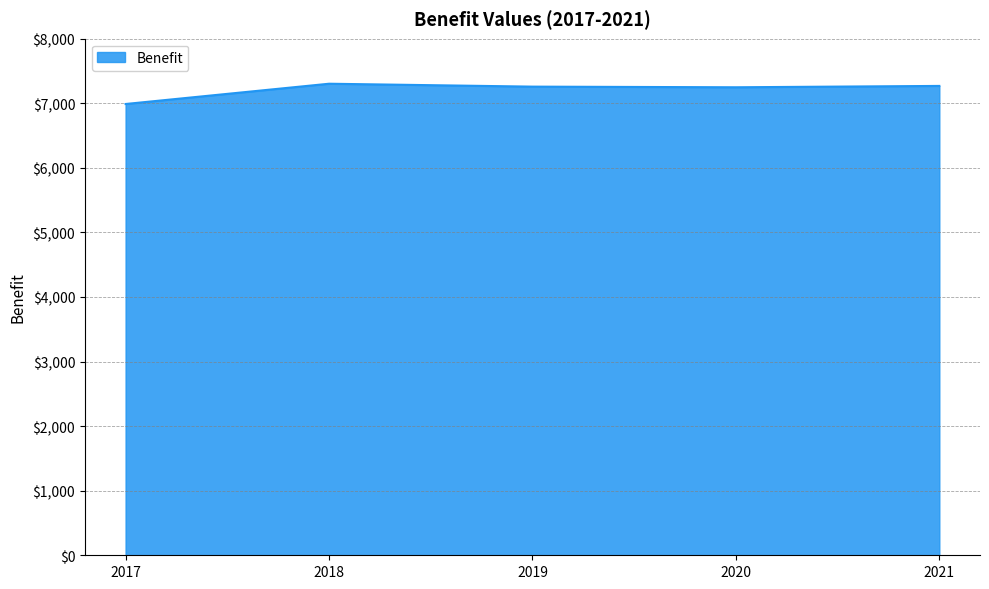

Which category has the lowest value across all series?

2017